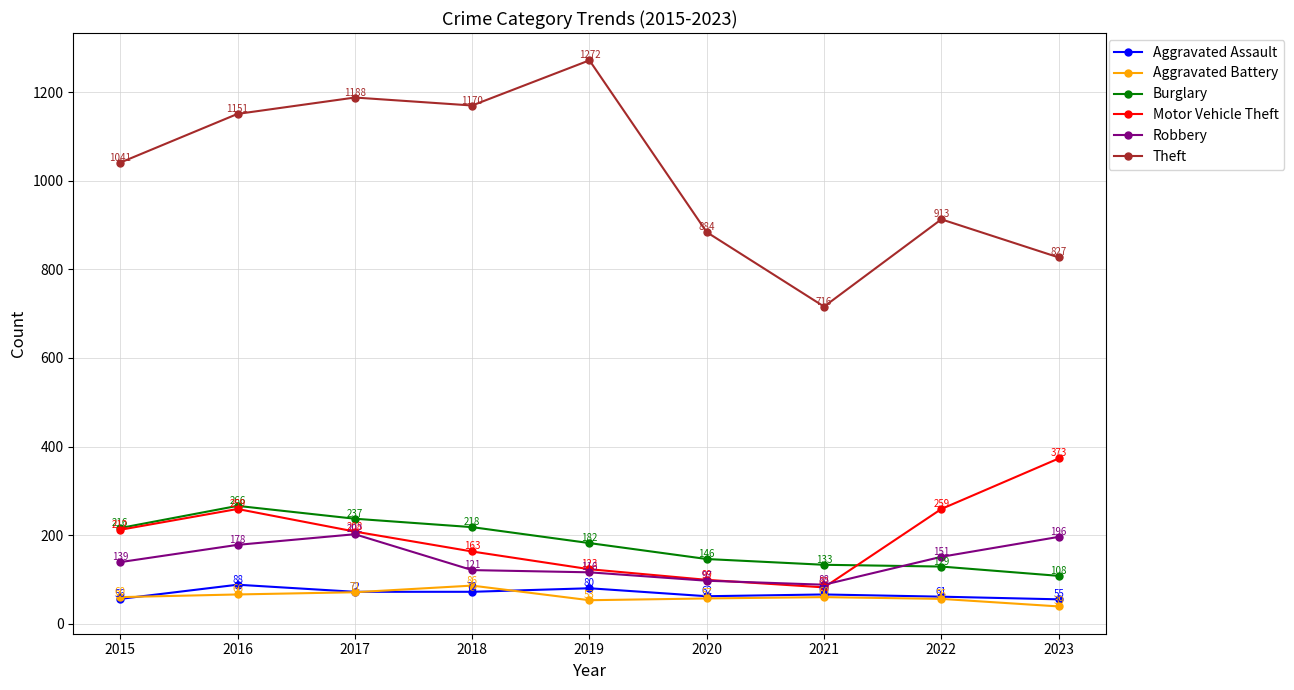

How many data points in Theft are less than 1041?

4